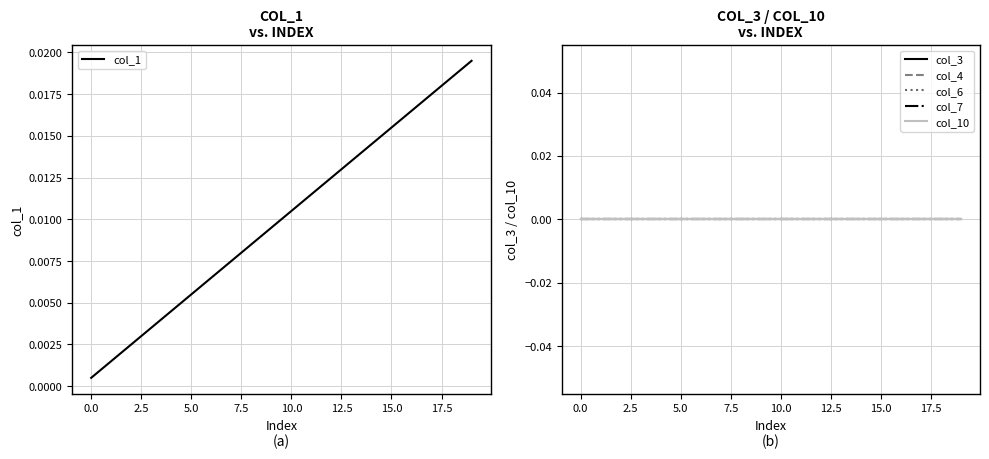

At how many categories does at least one series exceed 0?

20